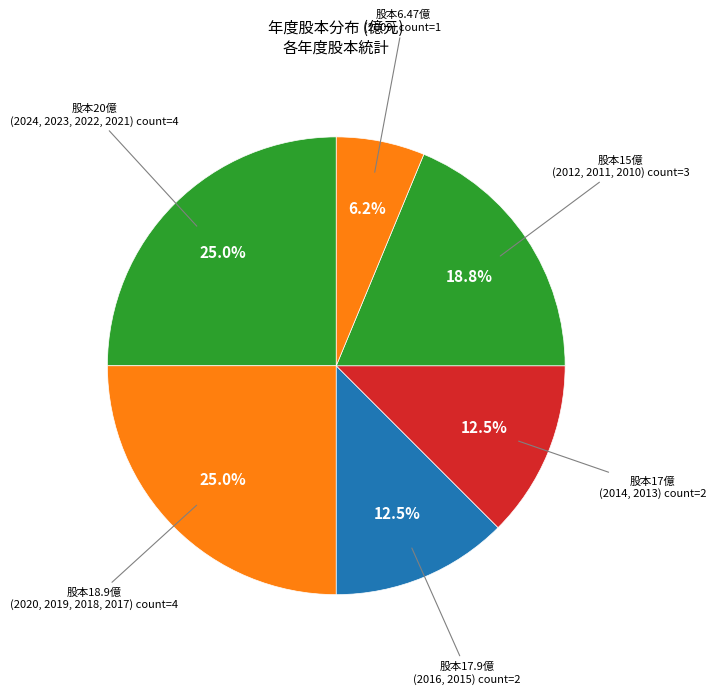

How many segments does this pie chart have?

6